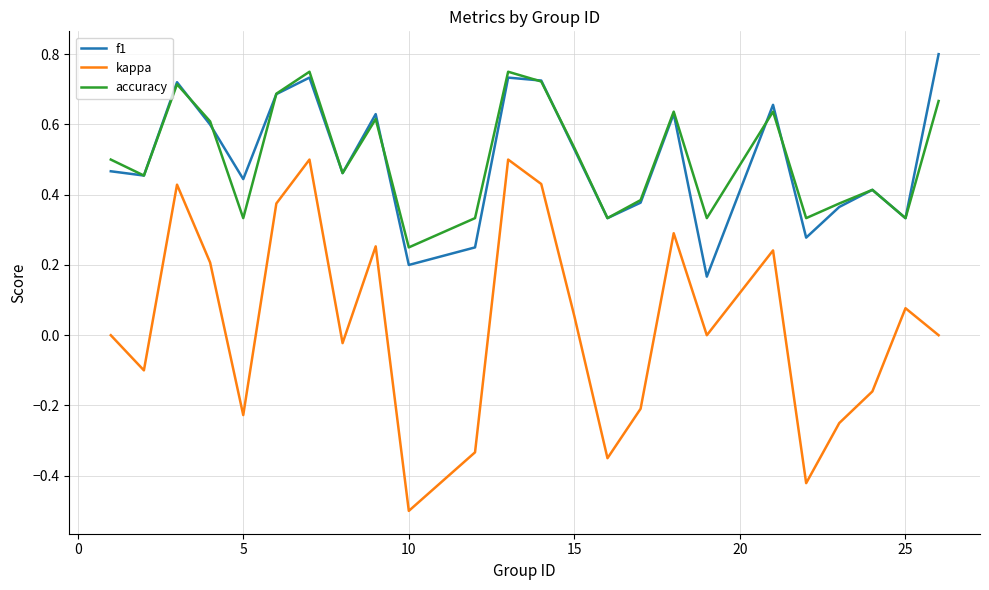

Which series has the largest range (max minus min)?

kappa